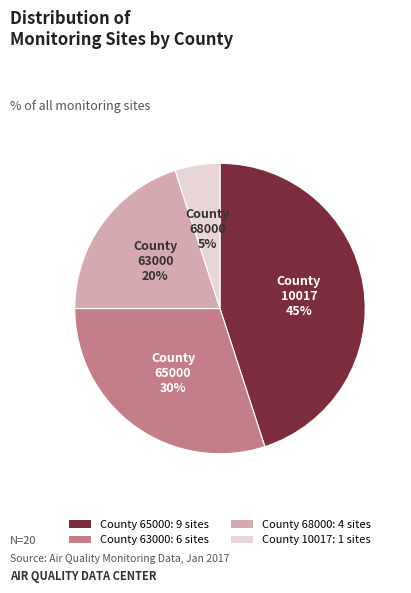

Count the number of slices in the pie.

4